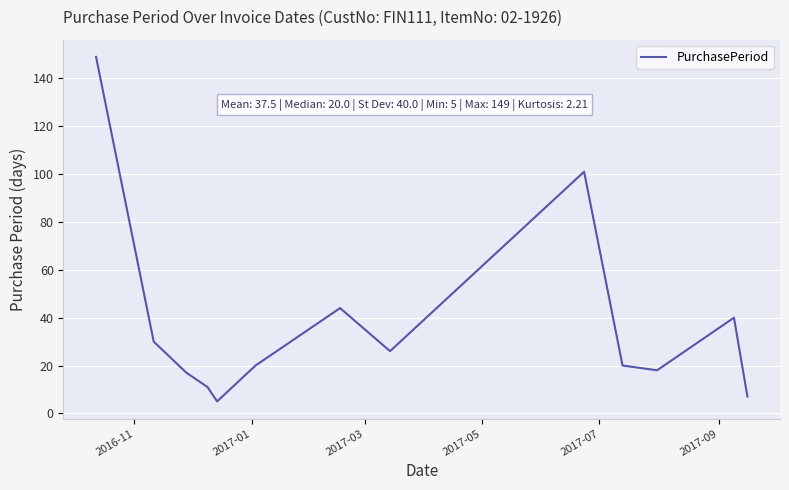

Reading right to left, transcribe all the data shown in this chart.

7	40	18	20	101	26	44	20	5	11	17	30	149